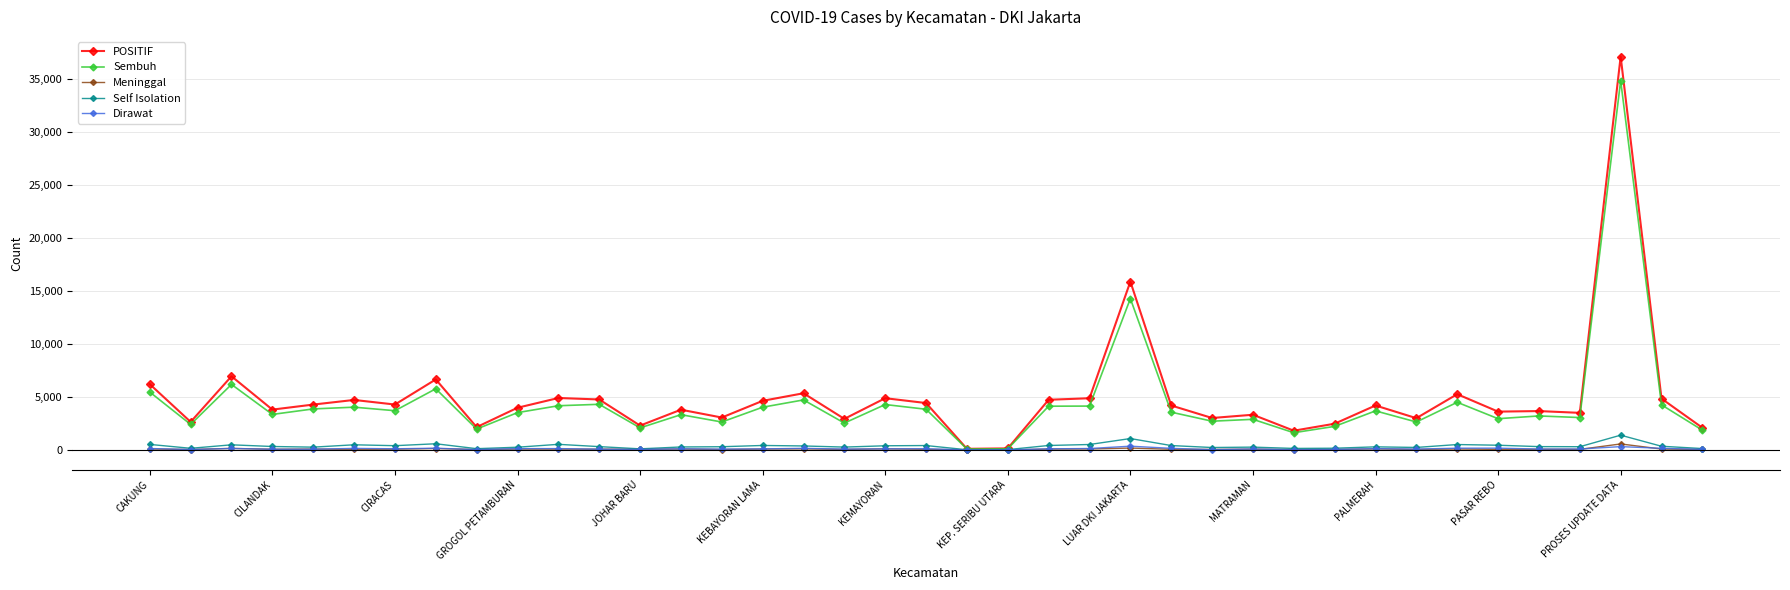

Which series has the widest spread of values?

POSITIF